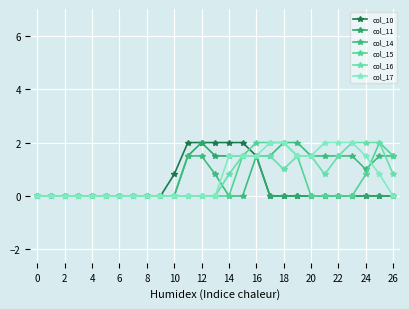

At which category is the sum across all series the highest?

16